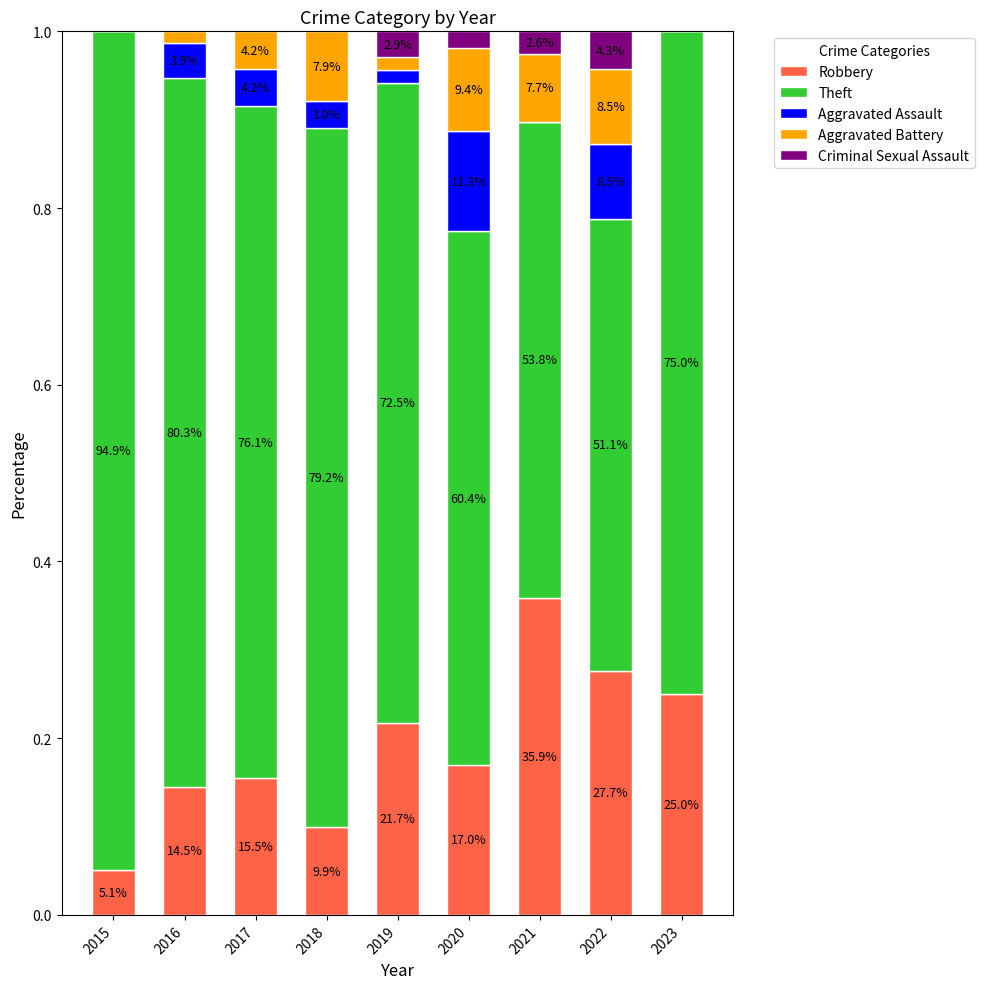

What is the sum of all Robbery values?

1.7